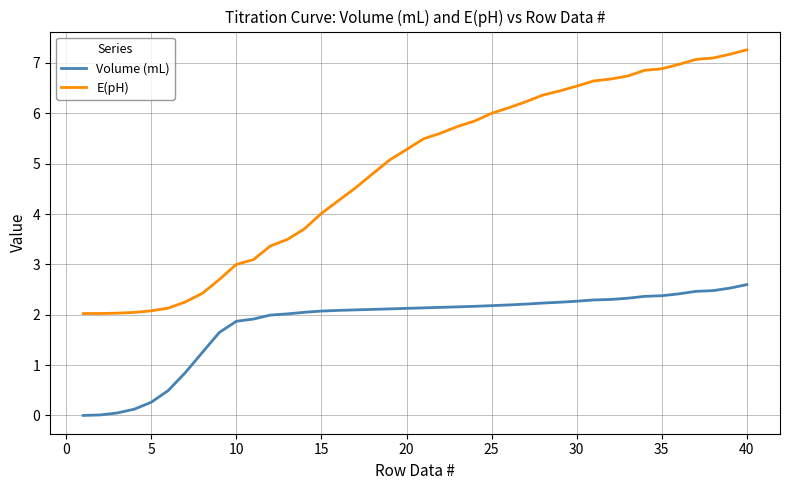

Which series has the largest range (max minus min)?

E(pH)